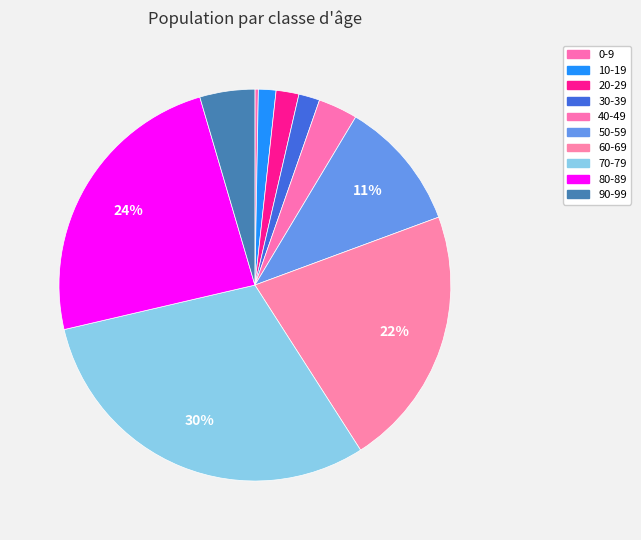

Count the number of slices in the pie.

10